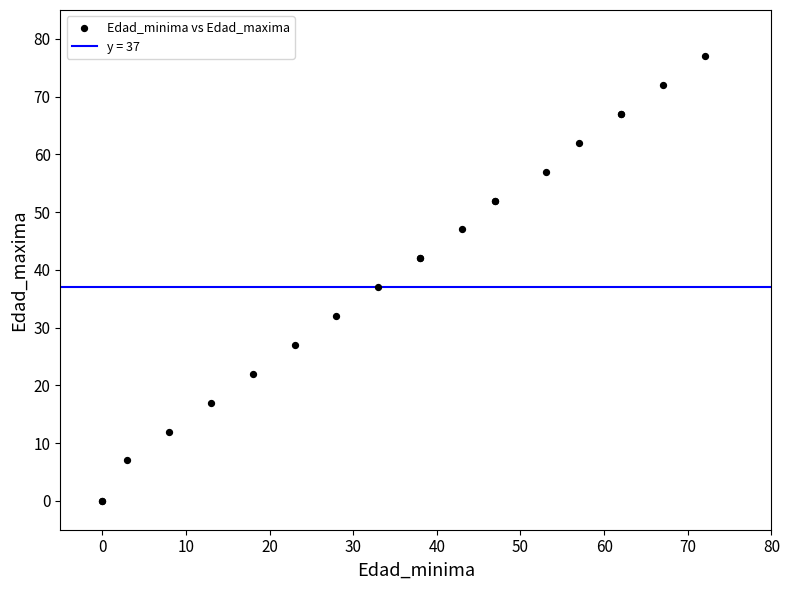

What Y value in the scatter plot is closest to 38?

37